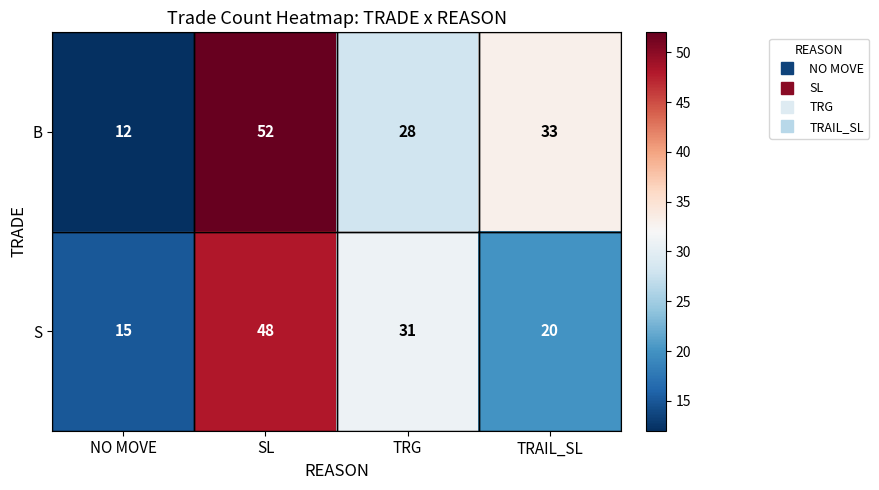

What is the total value across all series at NO MOVE?

27